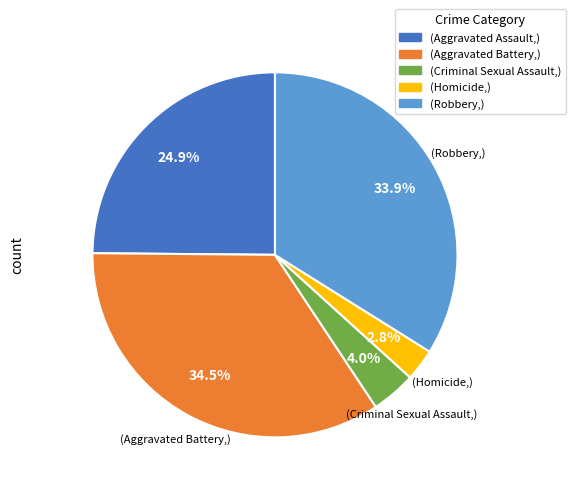

To the nearest percent, what is the average slice percentage?

20%